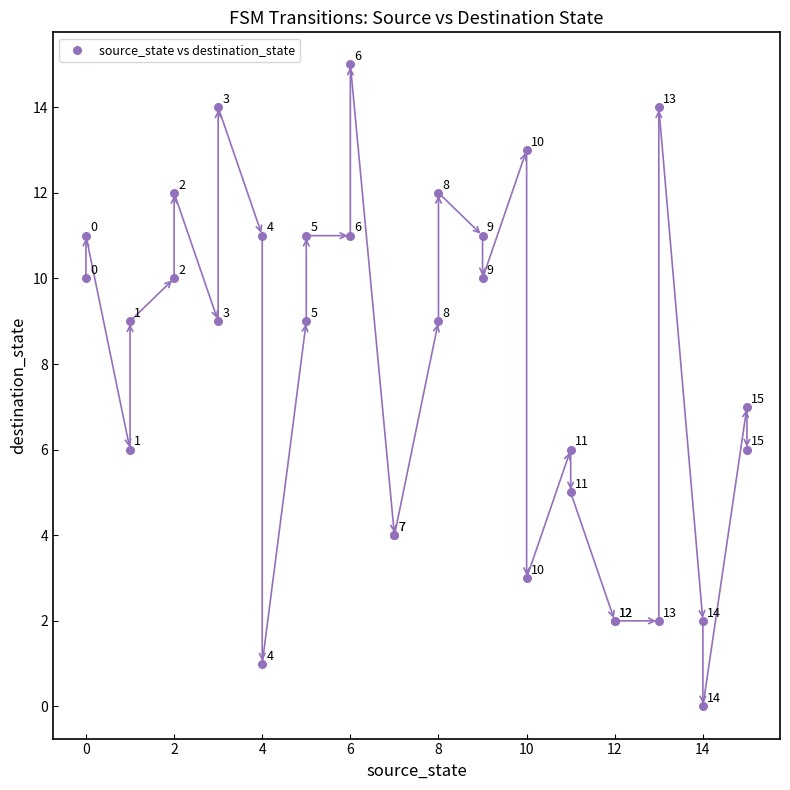

What Y value in the scatter plot is closest to 7?

7